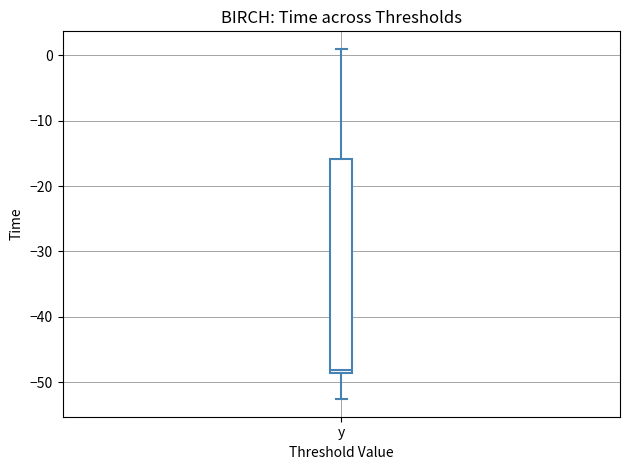

Transcribe this box plot: give where the median line is, the range the box spans, and where the two whiskers end, as read against the y-axis. The values are not printed on the chart, so give them approximately, as read against the axis.

median -48, box -49 to -16, whiskers -53 to 1